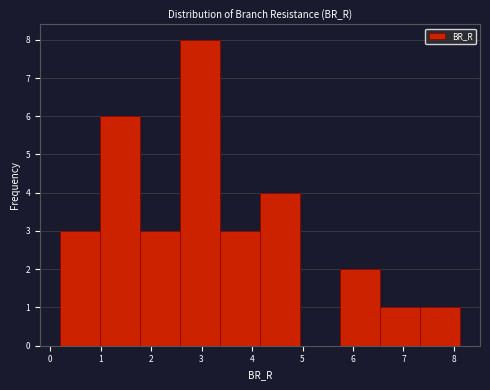

Reading left to right, list every bar in this chart as the range it spans on the x-axis followed by its height. Neither the bar edges nor the heights are printed on the chart, so give them approximately, as read against the axes.

0.2 to 1.0: 3
1.0 to 1.8: 6
1.8 to 2.6: 3
2.6 to 3.4: 8
3.4 to 4.2: 3
4.2 to 5.0: 4
5.0 to 5.7: 0
5.7 to 6.5: 2
6.5 to 7.3: 1
7.3 to 8.1: 1